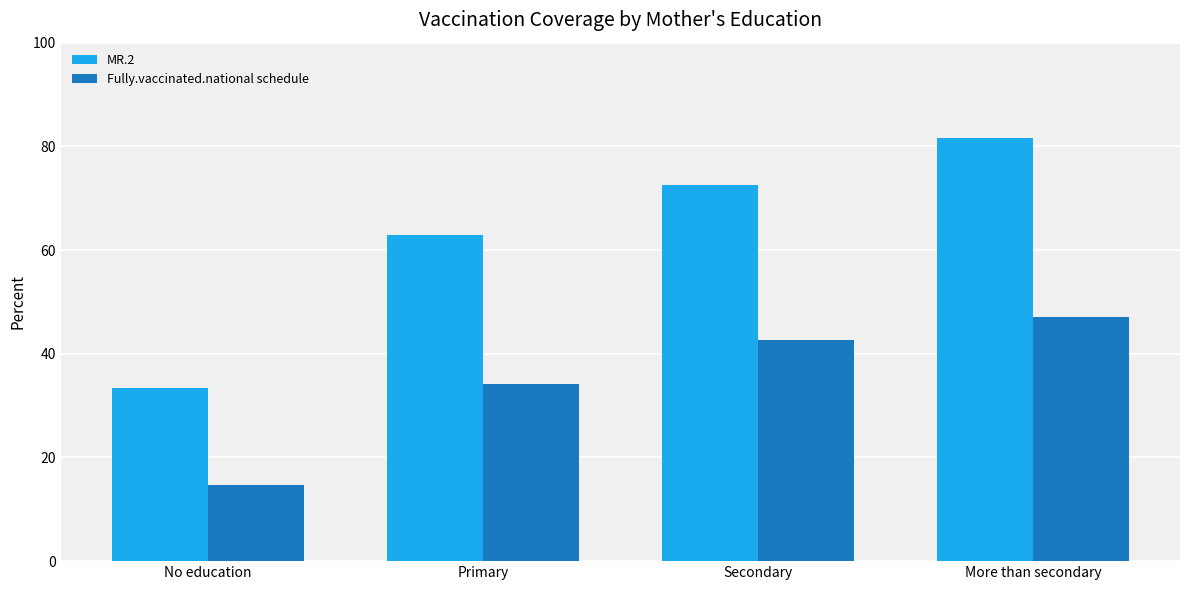

At Secondary, list the series in order from smallest to largest.

Fully.vaccinated.national schedule, MR.2